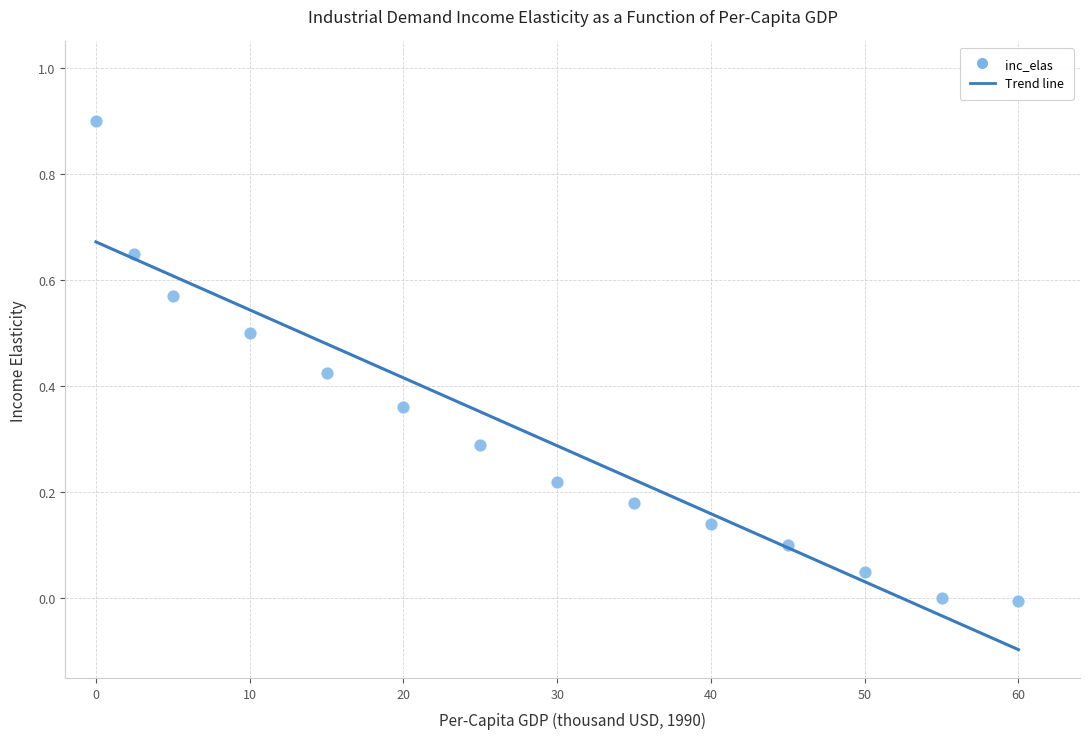

What is the range of Y values (max minus min)?

0.9